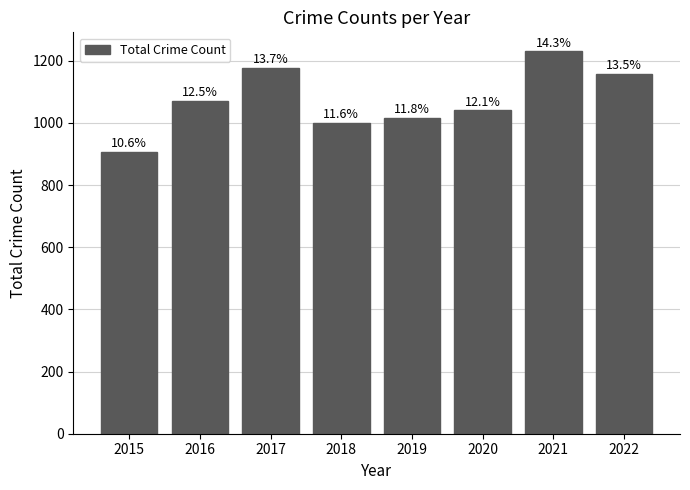

How many bars are there in total?

8